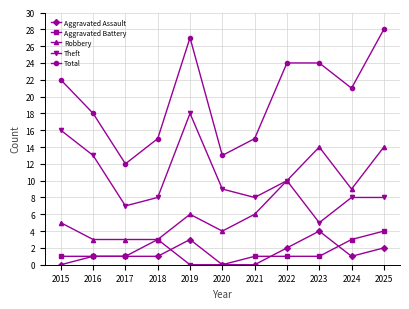

What is the spread (max minus min) of values at 2019?

27